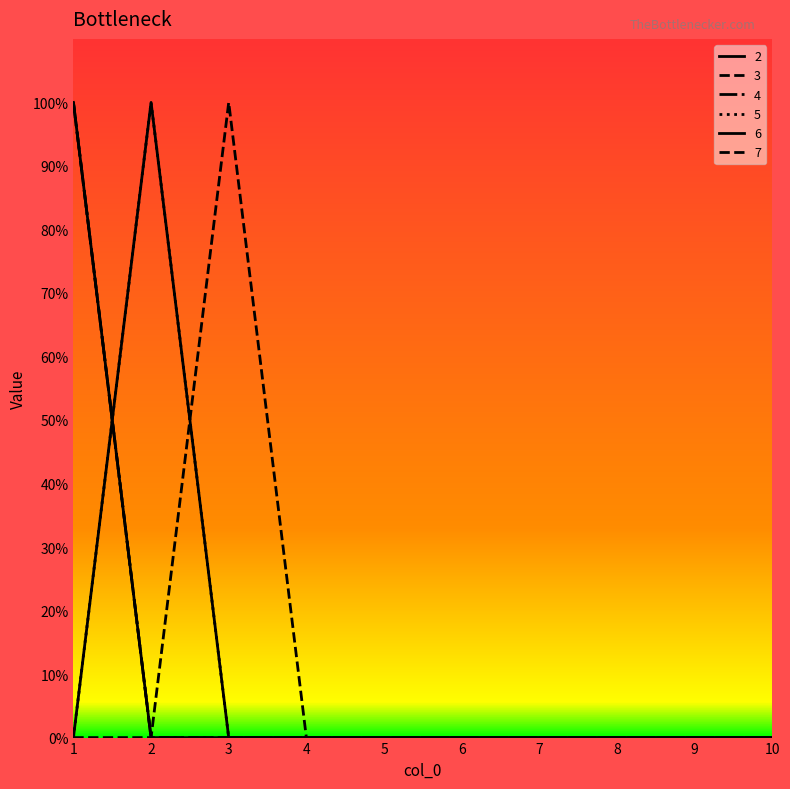

Rank the series at 7 from lowest to highest value.

2, 3, 4, 5, 6, 7